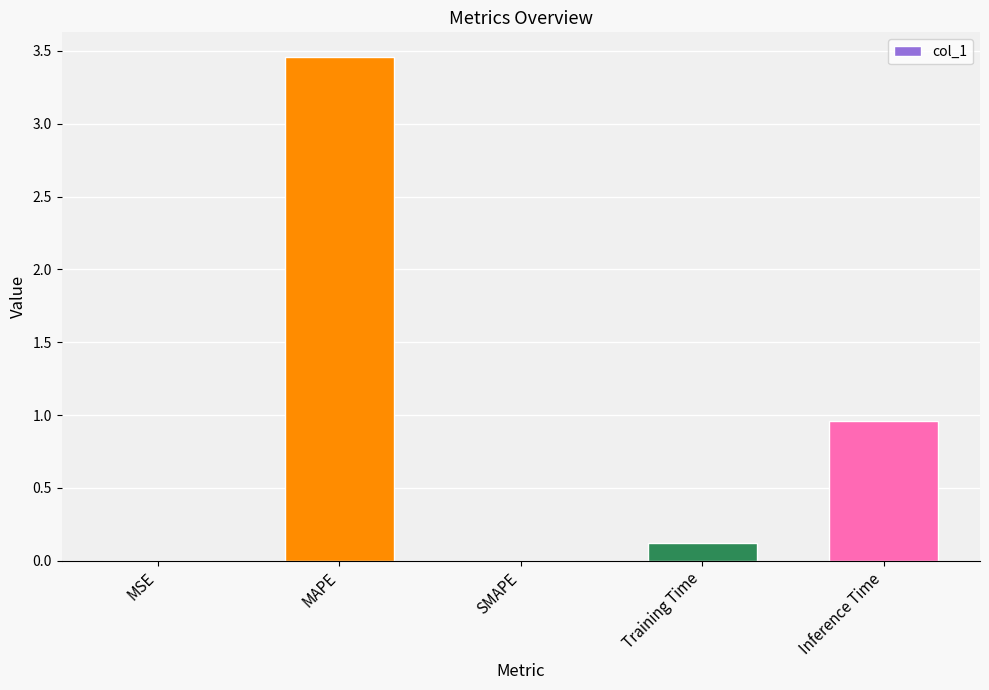

Between Training Time and MSE, which is larger?

Training Time